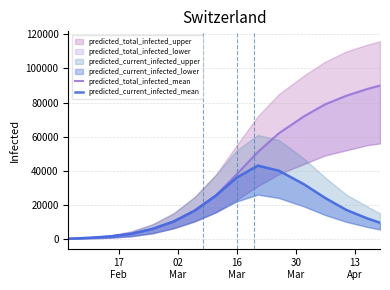

How many categories are shown in the chart?

16